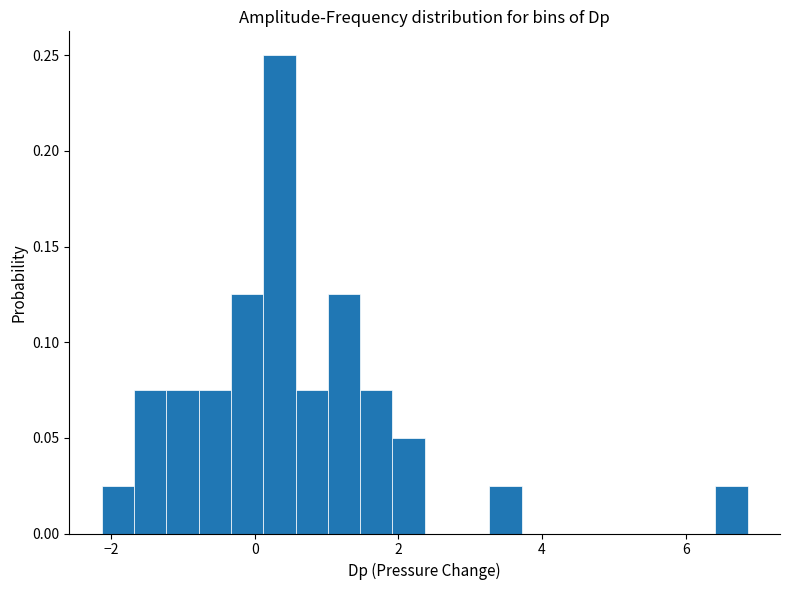

Read against the x-axis, roughly where is the centre of the tallest bar?

0.4